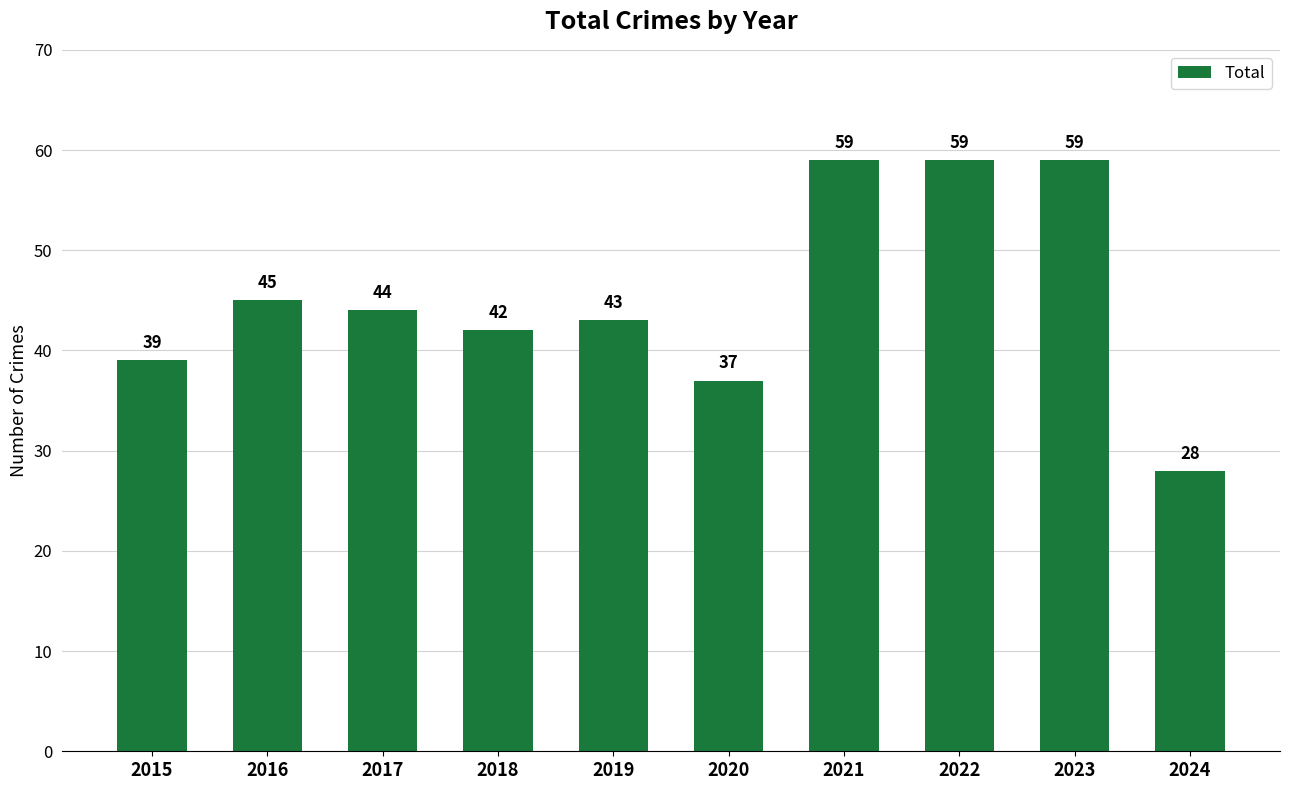

Reading right to left, extract all data points from this chart.

2024=28	2023=59	2022=59	2021=59	2020=37	2019=43	2018=42	2017=44	2016=45	2015=39